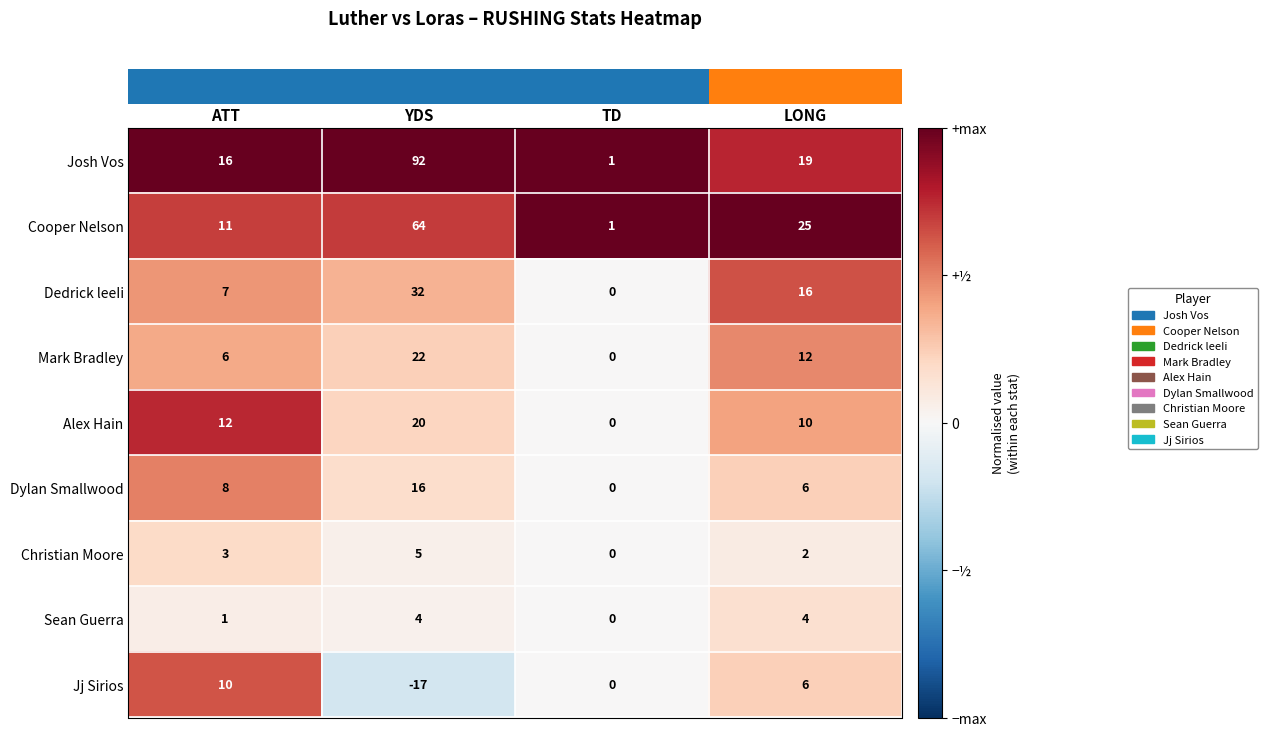

Which series has the largest range (max minus min)?

Josh Vos